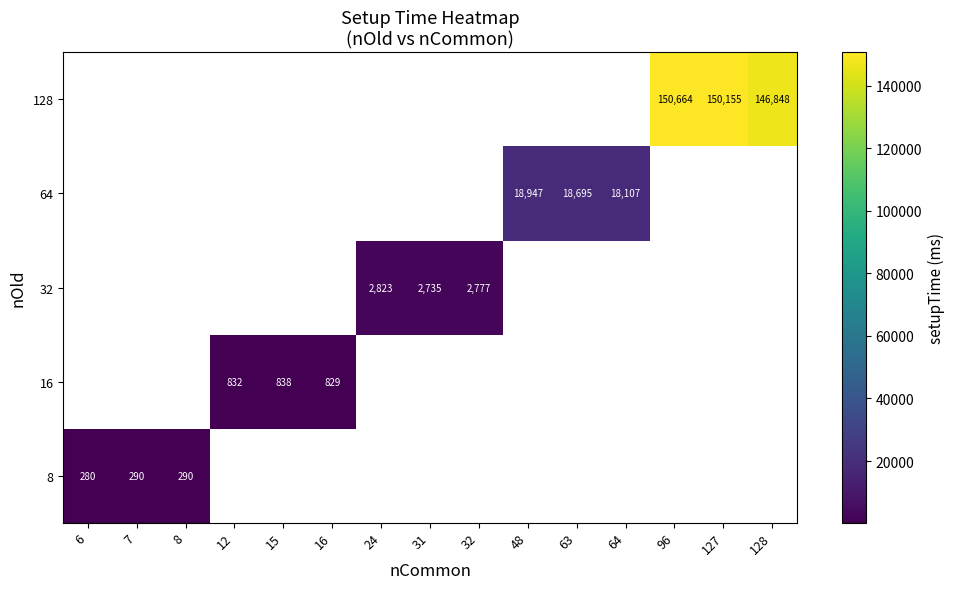

Is it true that 64 equals 10998 at 64?

False